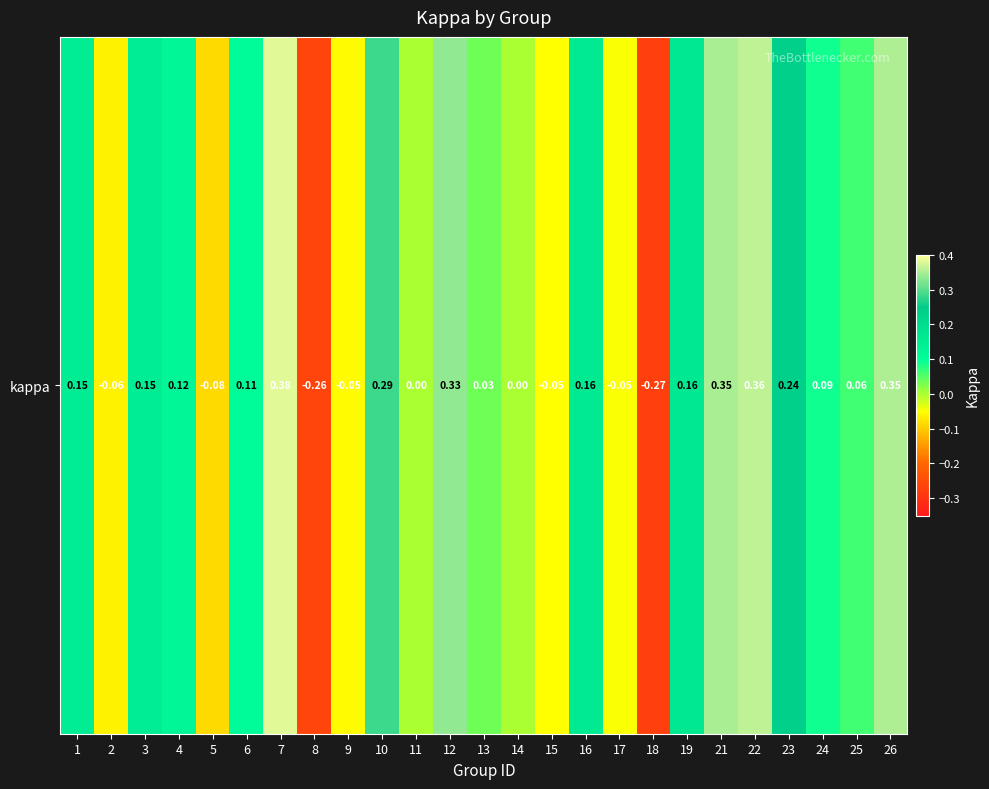

The chart shows a value of 0.1 at 19. True or false?

False